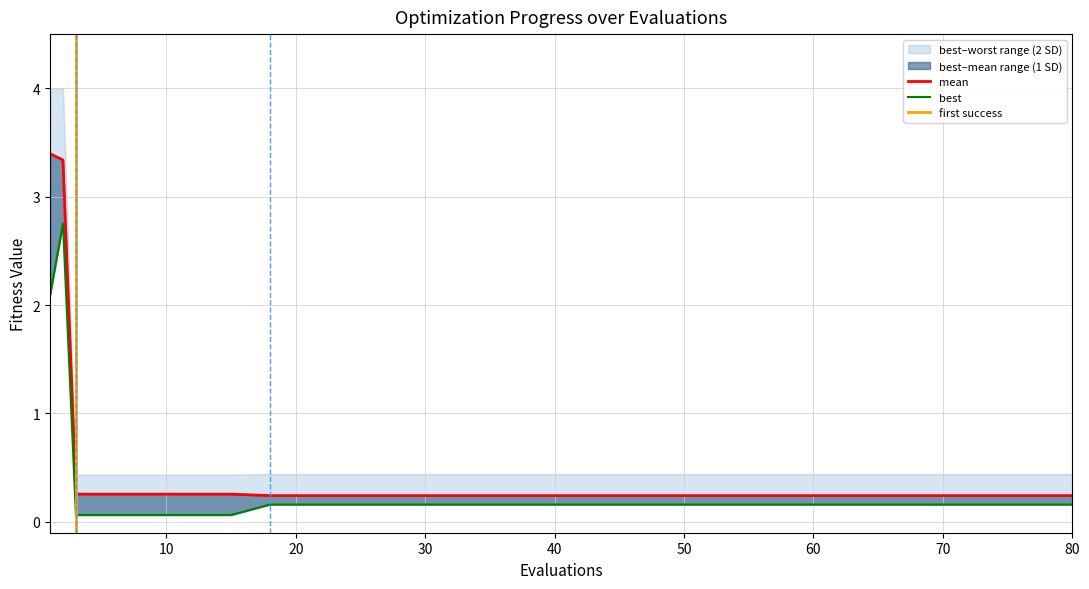

At which category does the chart reach its minimum across all series?

3